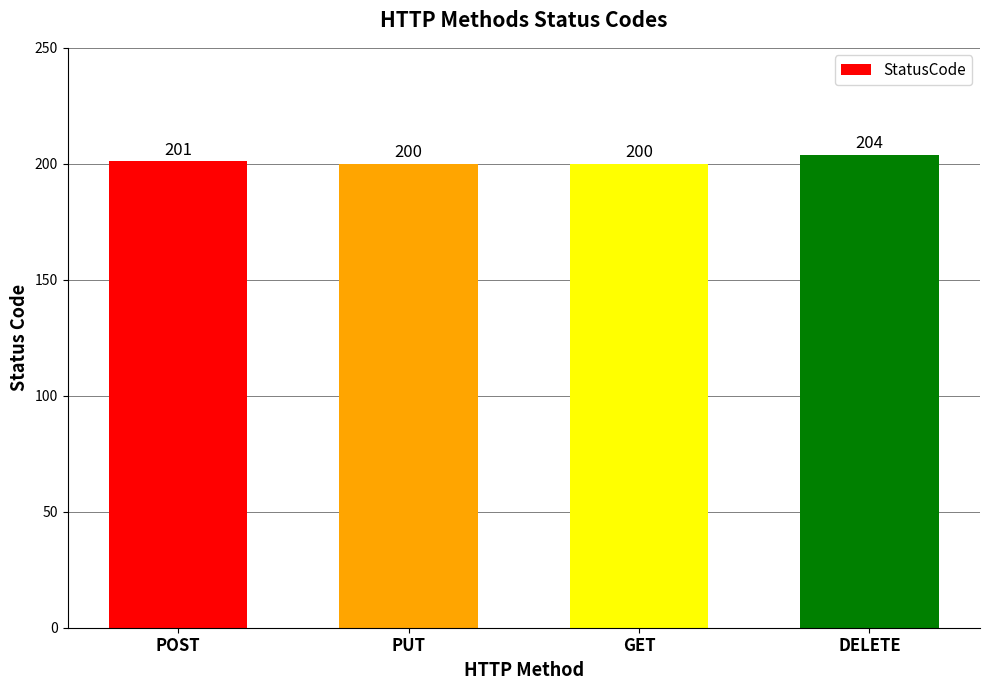

How many values are between 200 and 204?

4